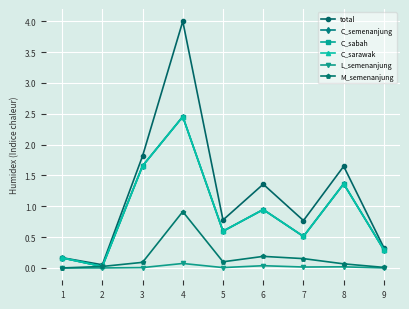

Is it true that M_semenanjung equals 0.5 at 1?

False